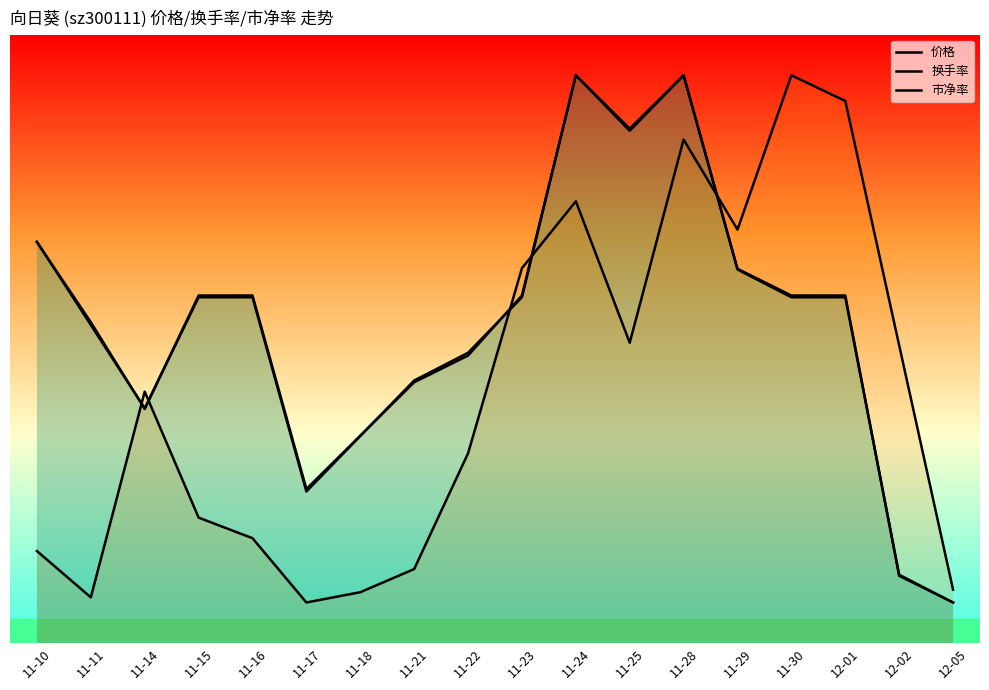

Between 11-24 and 11-30, which is larger?

11-24